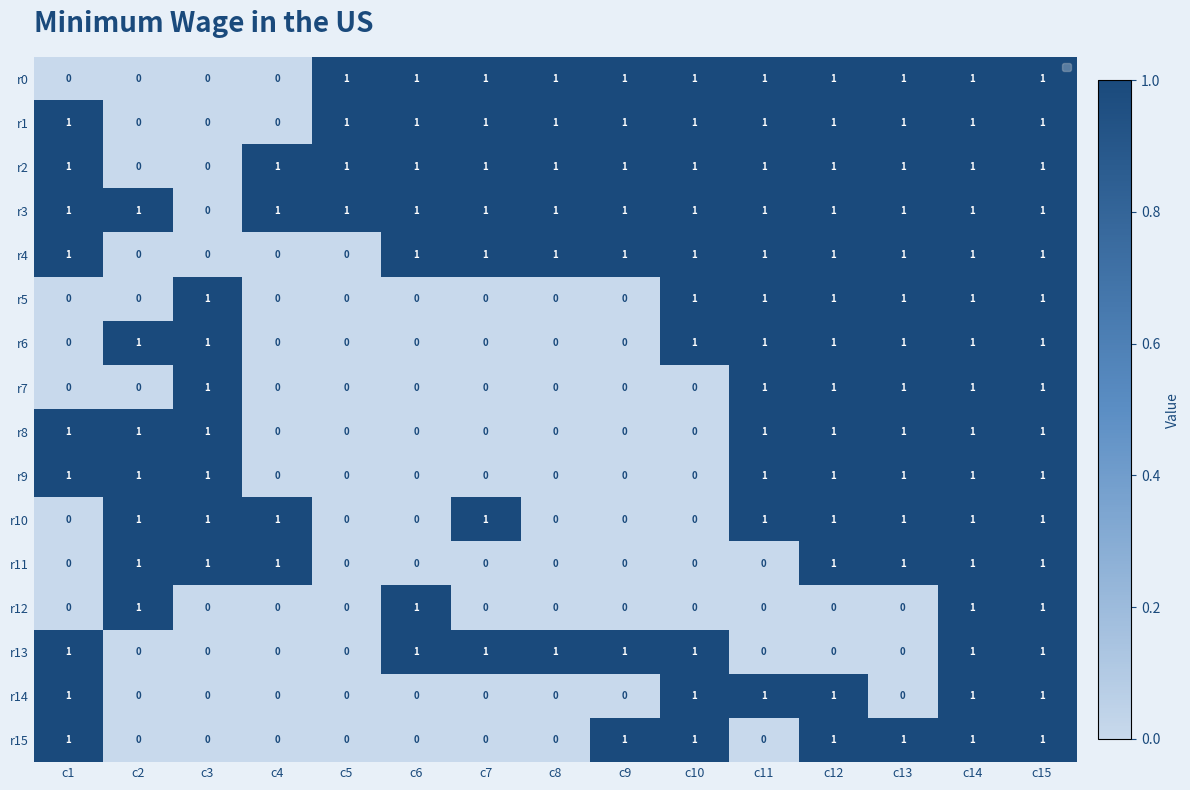

What is the total value across all series at c12?

14